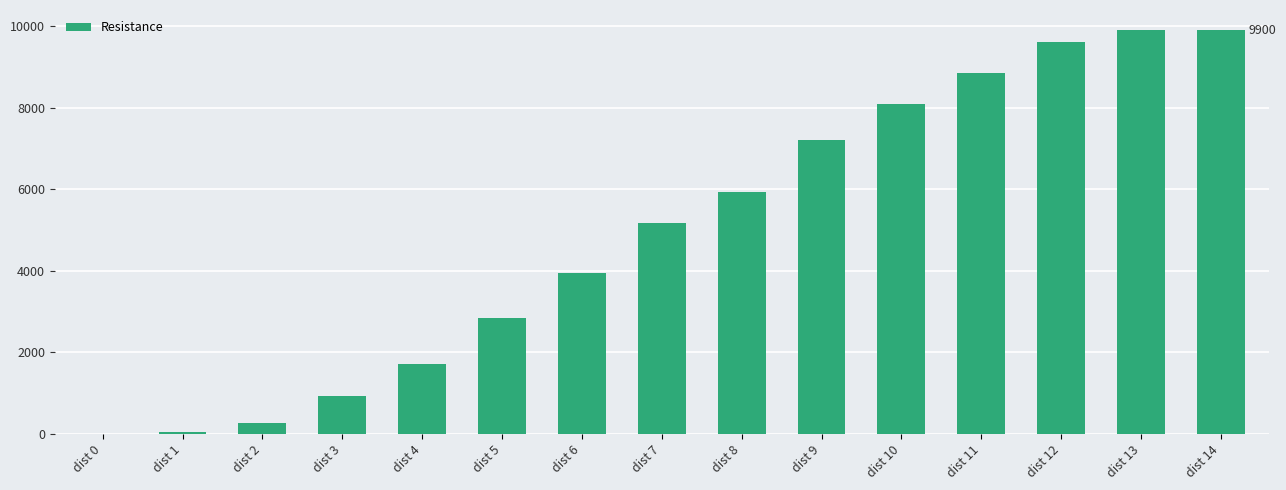

What is the change in value from dist 2 to dist 5?

+2580.0